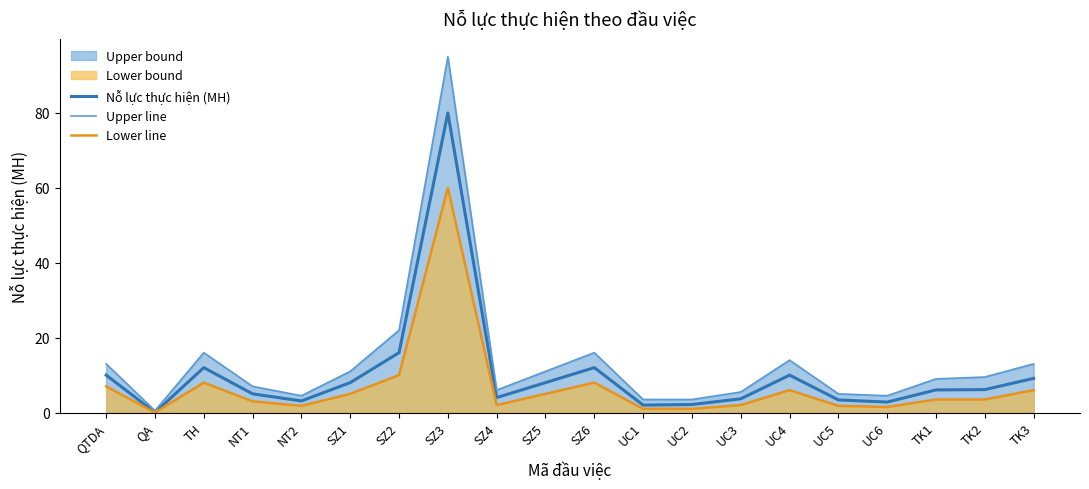

How many values in the Lower line series exceed 3?

11